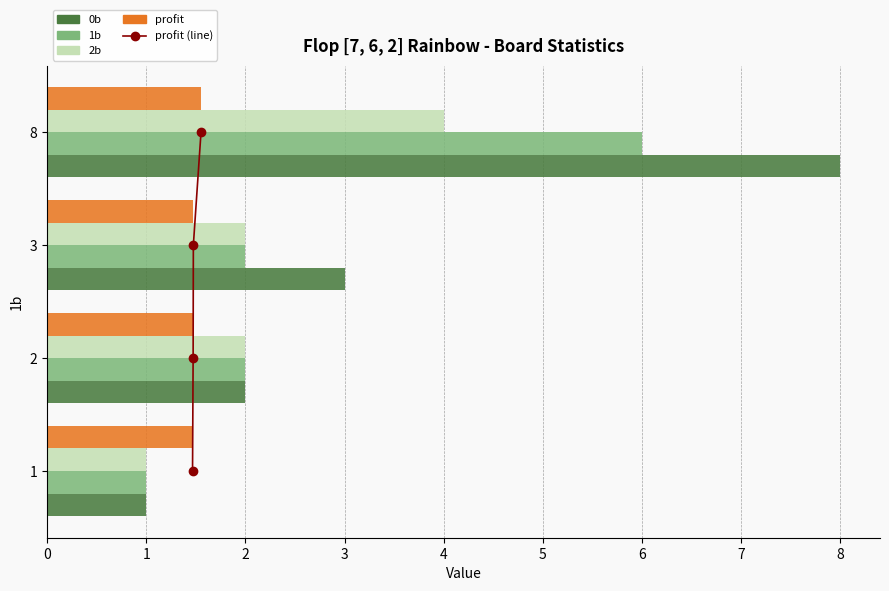

What are all the series names shown in the legend?

profit (line), 0b, 1b, 2b, profit